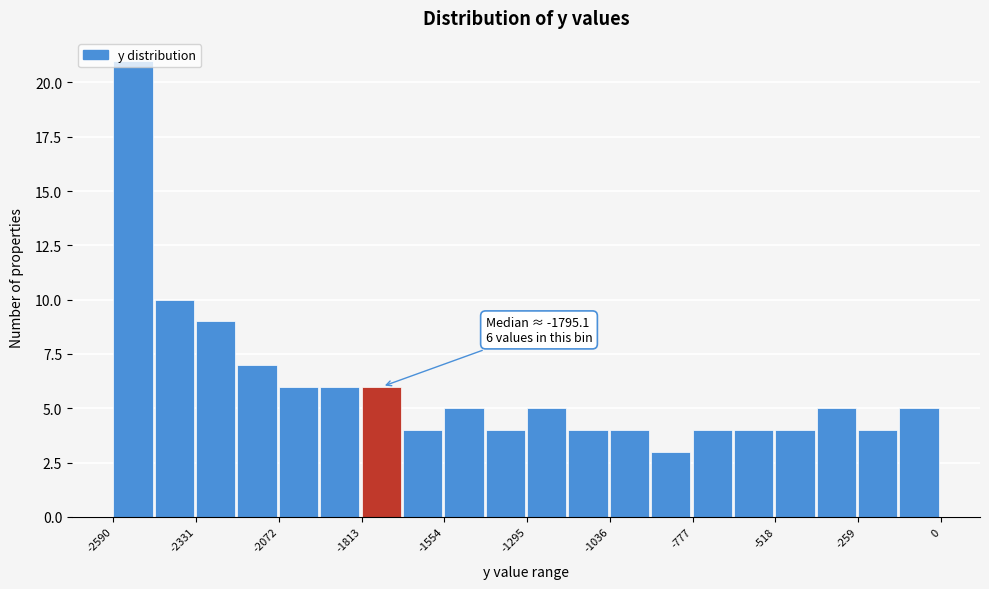

Read against the x-axis, roughly where is the centre of the tallest bar?

-2550